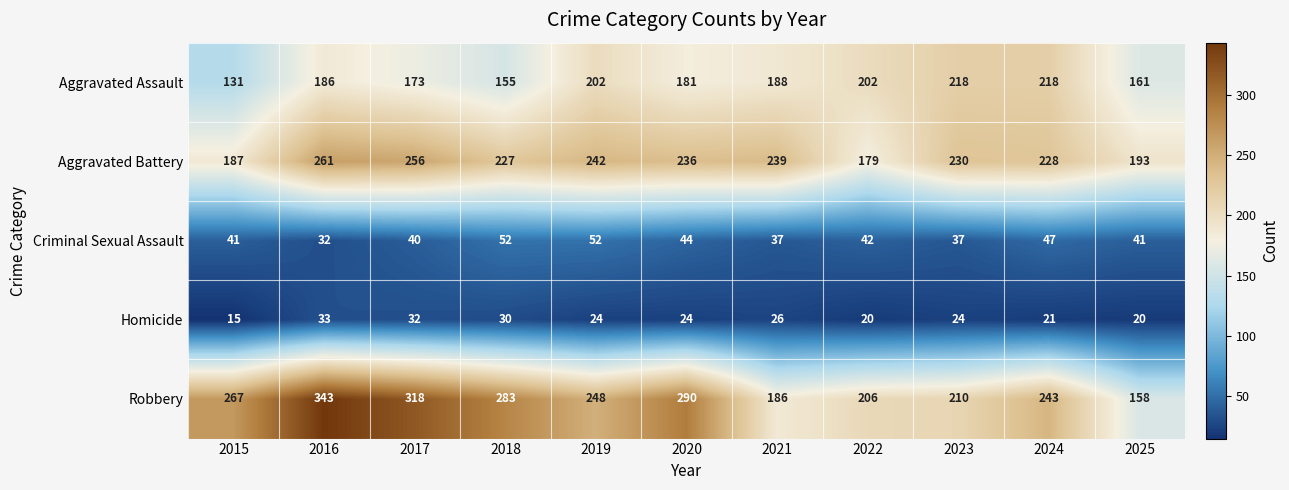

Which series has the widest spread of values?

Robbery